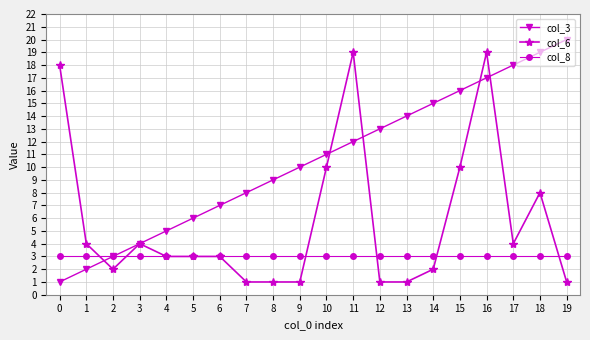

What is the maximum value for col_3?

20